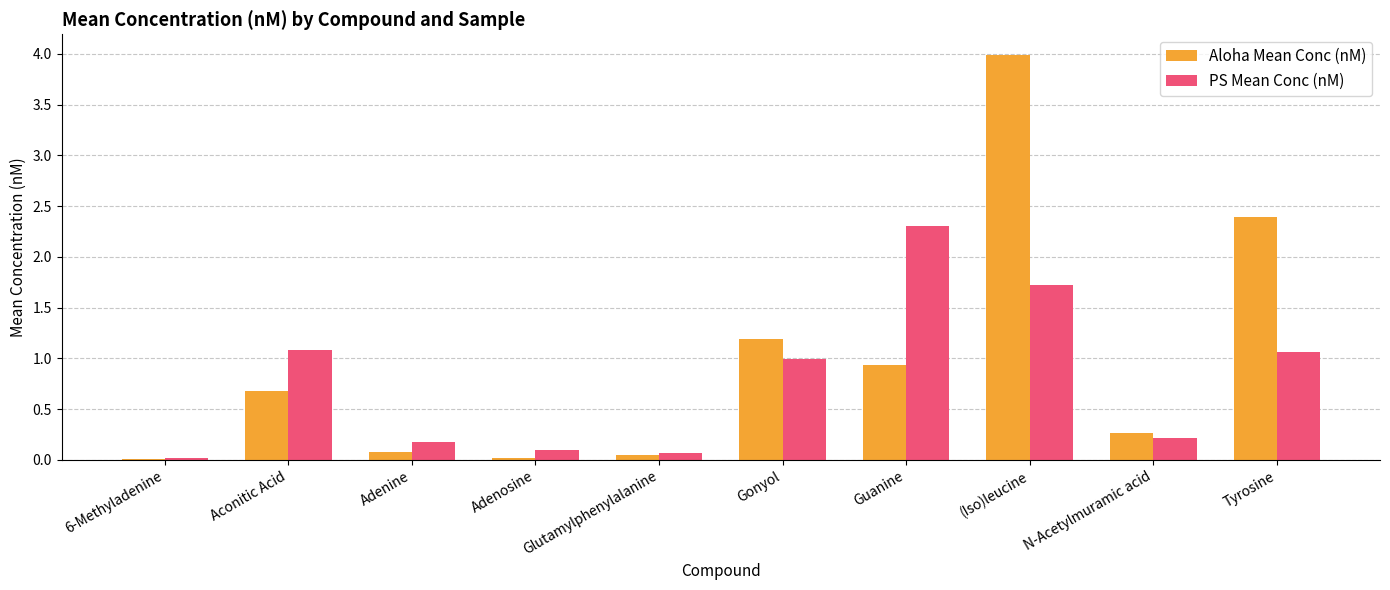

What is the maximum value shown in the chart?

4.0